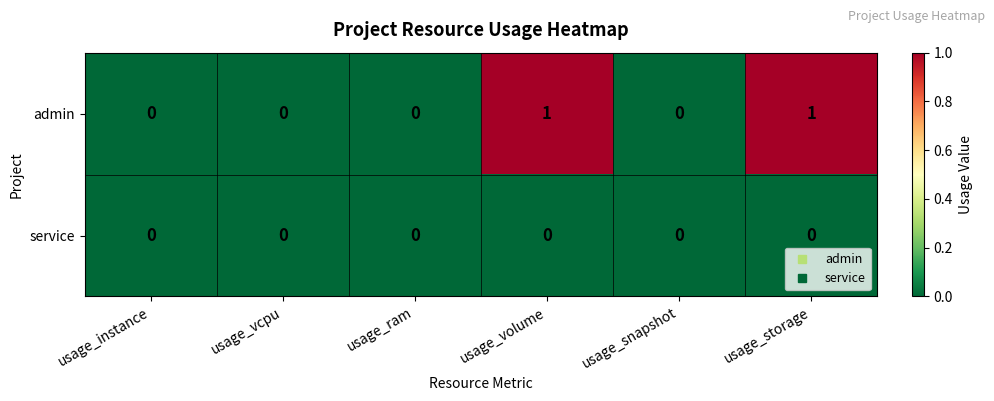

Which series has the largest total across all categories?

admin